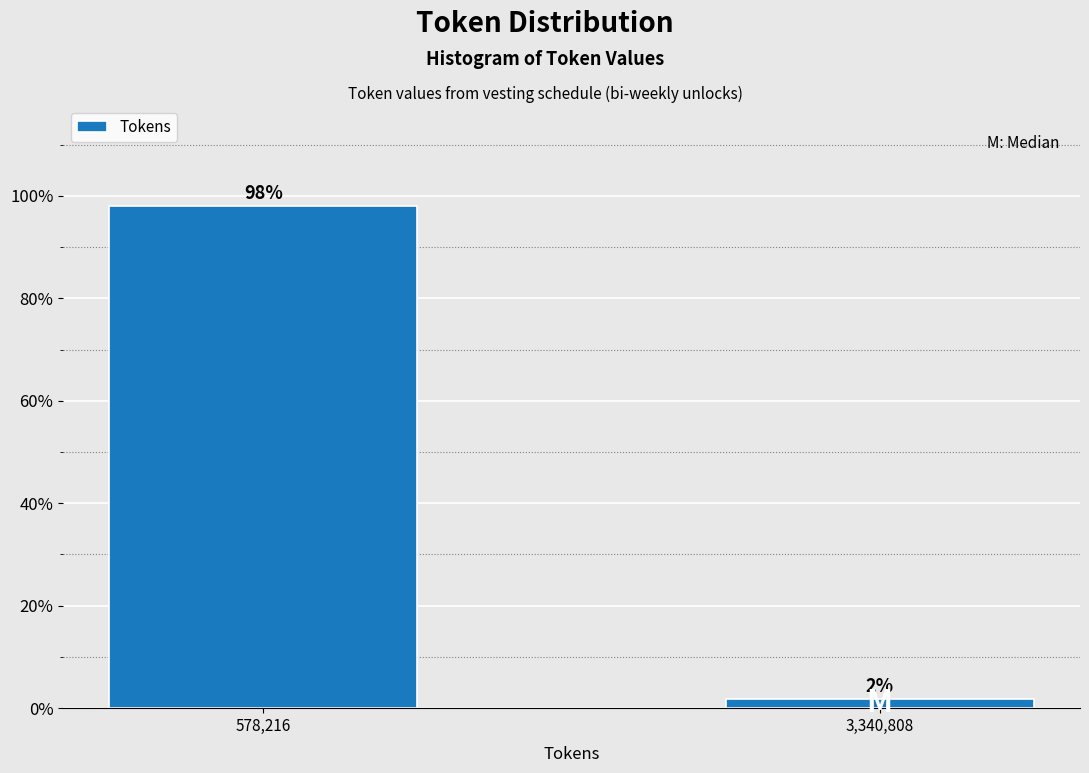

At which category does the chart reach its peak across all series?

578,216